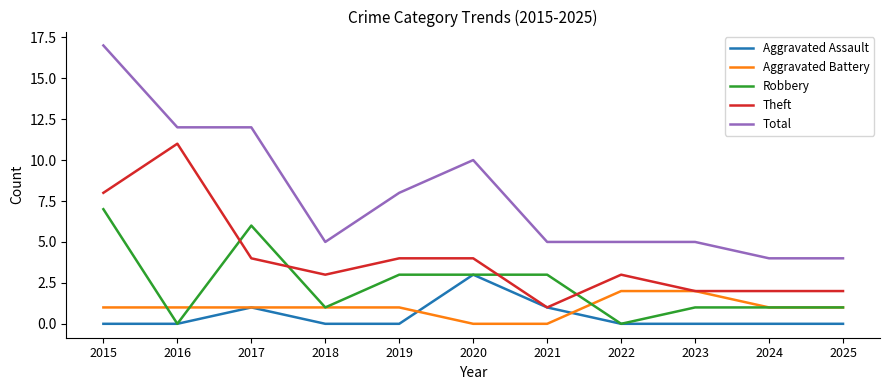

Rank the series by their maximum value, from highest to lowest.

Total, Theft, Robbery, Aggravated Assault, Aggravated Battery